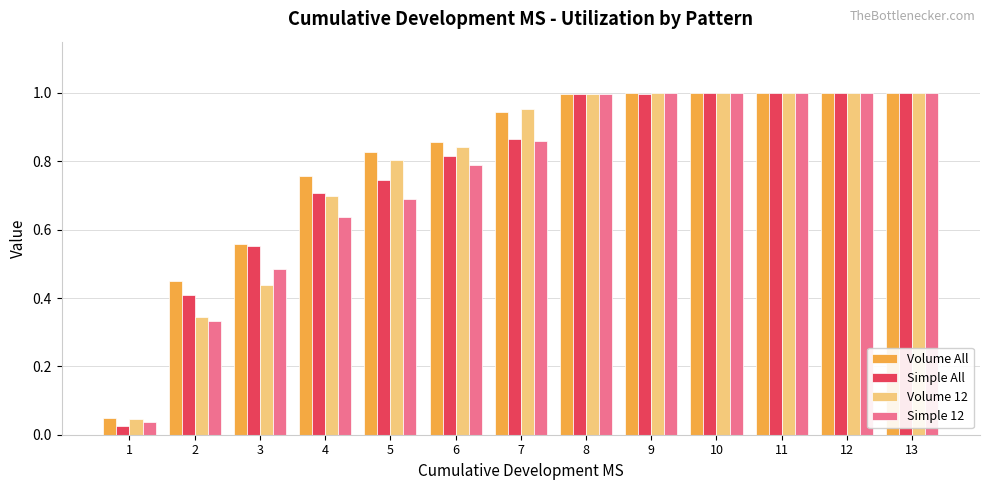

True or false: Volume 12 has a value of 0.8 at 5.

True